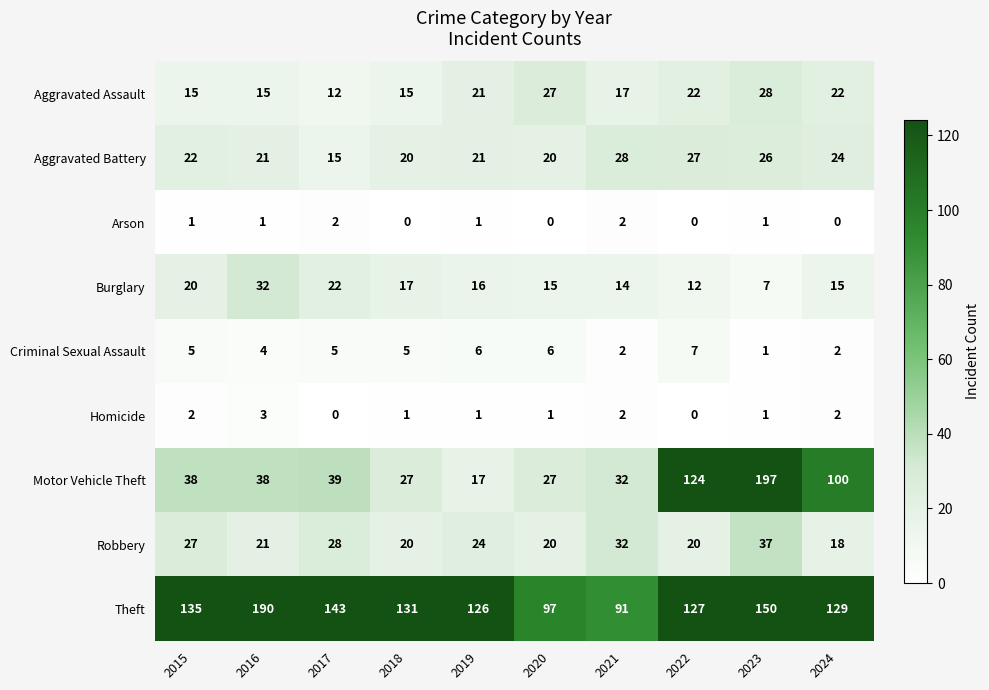

What is the minimum value for Robbery?

18